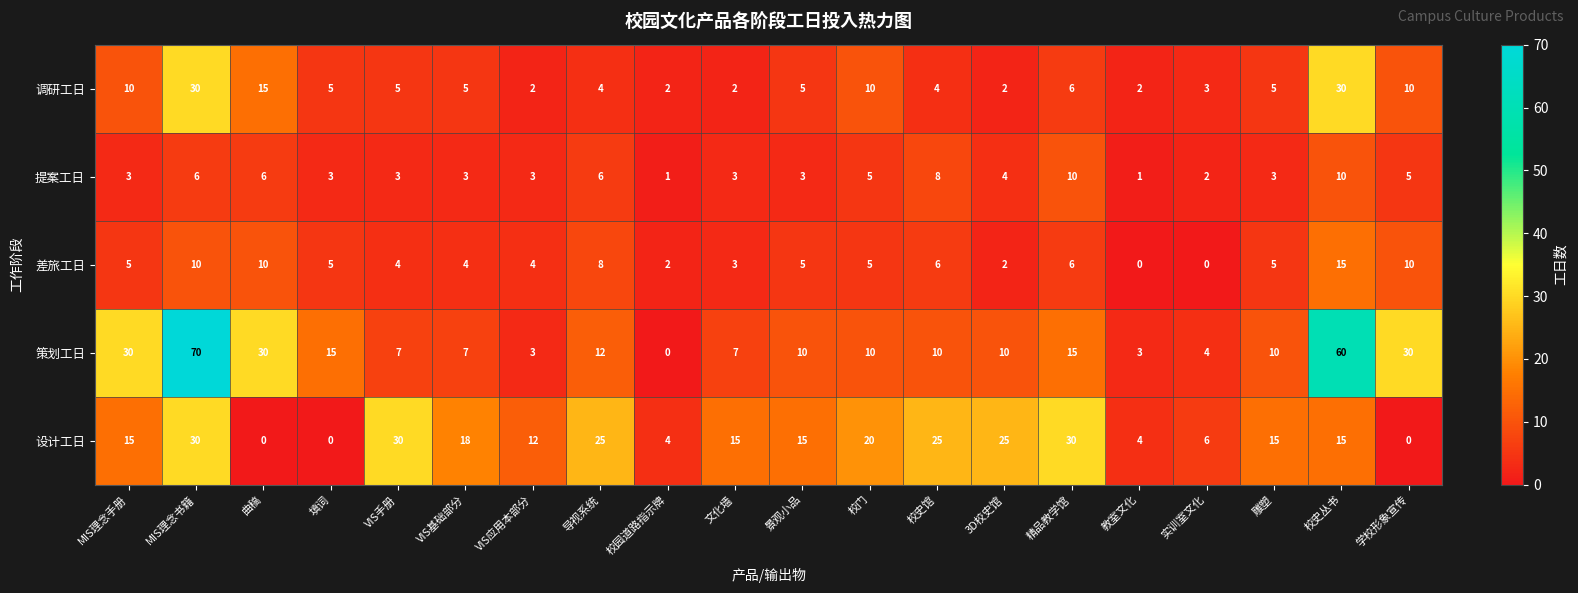

Count the number of categories in the chart.

20